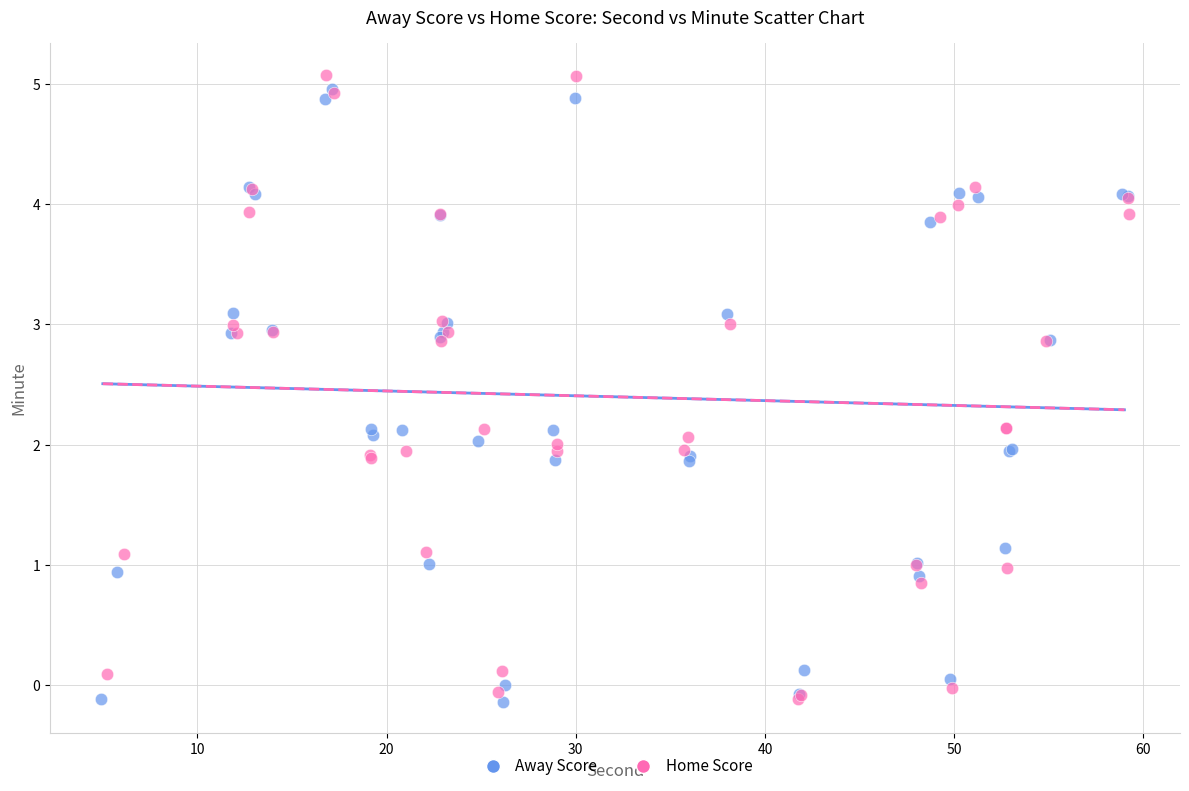

Which series has the largest Y range (max minus min)?

Home Score